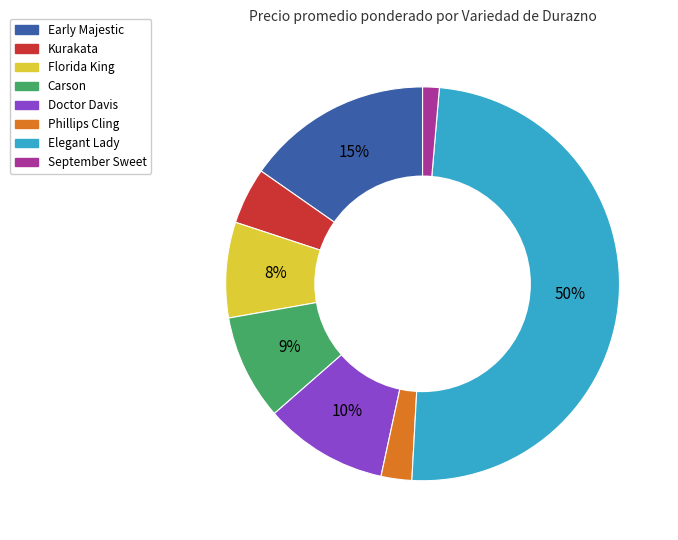

How many slices are in this pie chart?

8